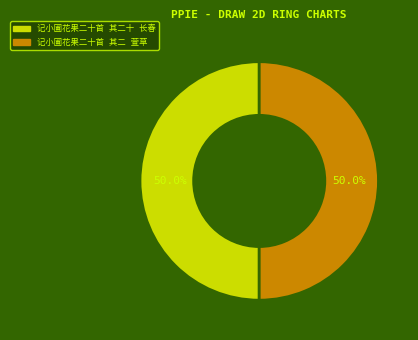

How many slices are in this pie chart?

2